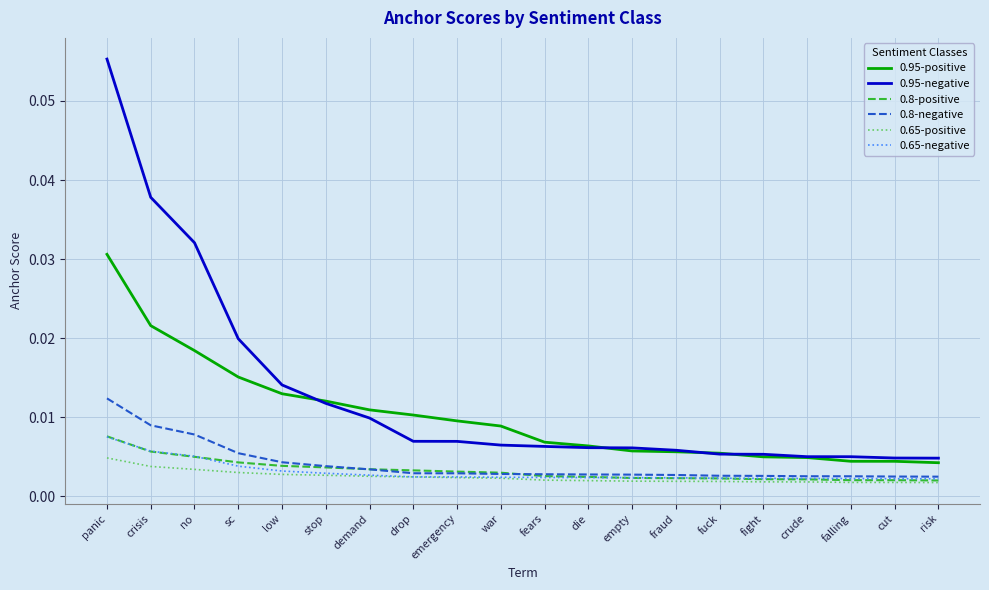

Is the value of 0.8-negative at sc greater than the value of 0.65-negative at fuck?

Yes